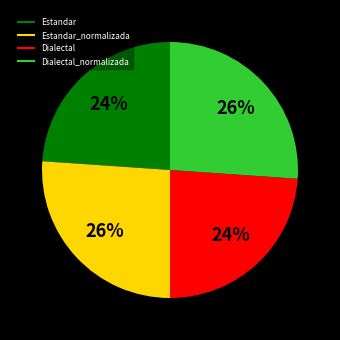

Is there any slice that represents more than half of the pie?

No